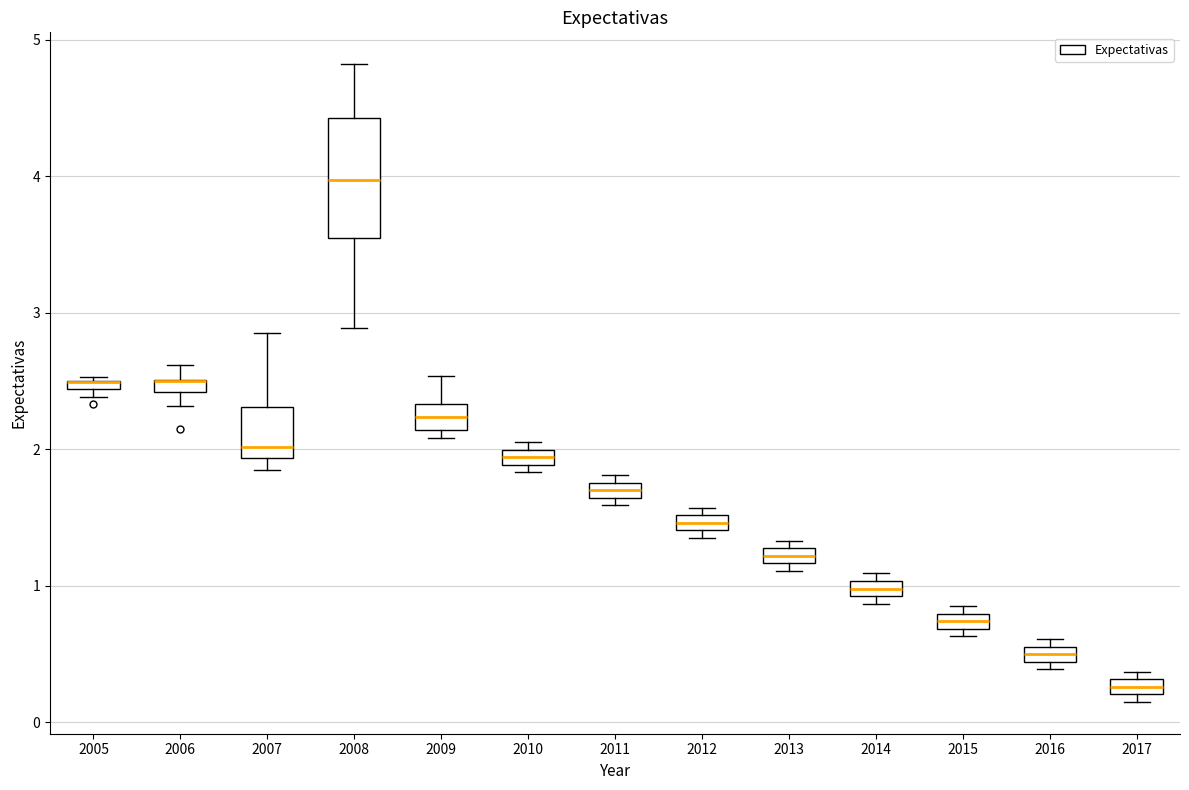

Comparing the boxes themselves (not the whiskers), which one is the tallest?

2008